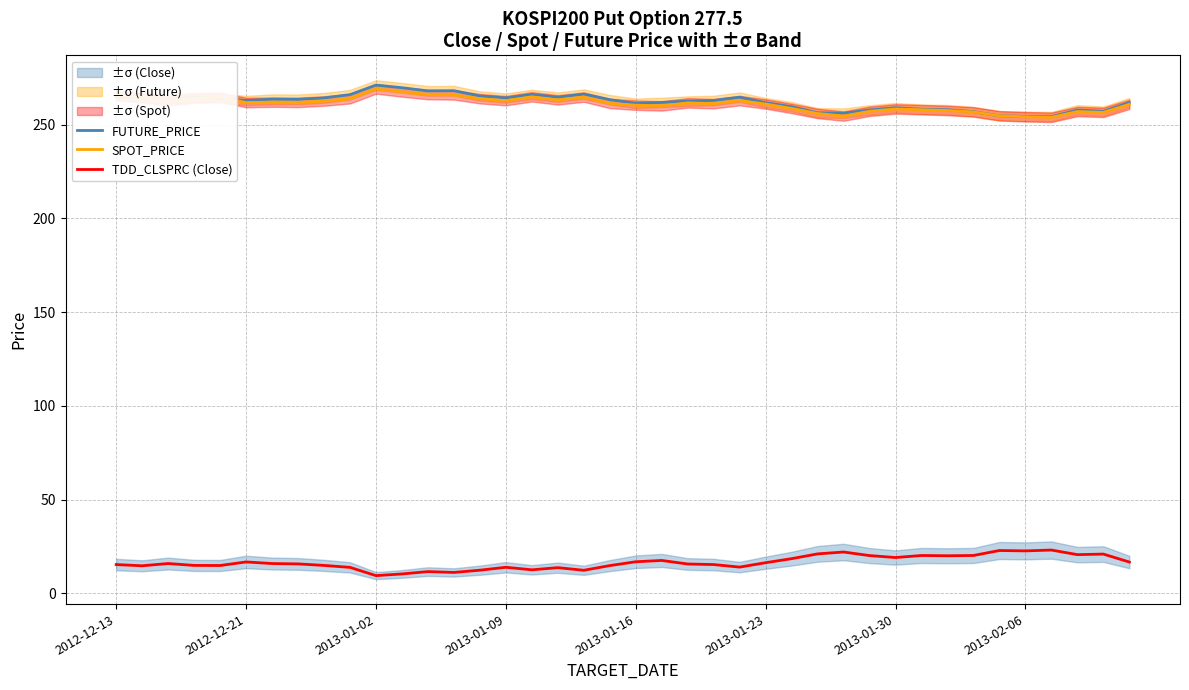

The SPOT_PRICE series shows 261.1 at 2013-01-23. True or false?

True